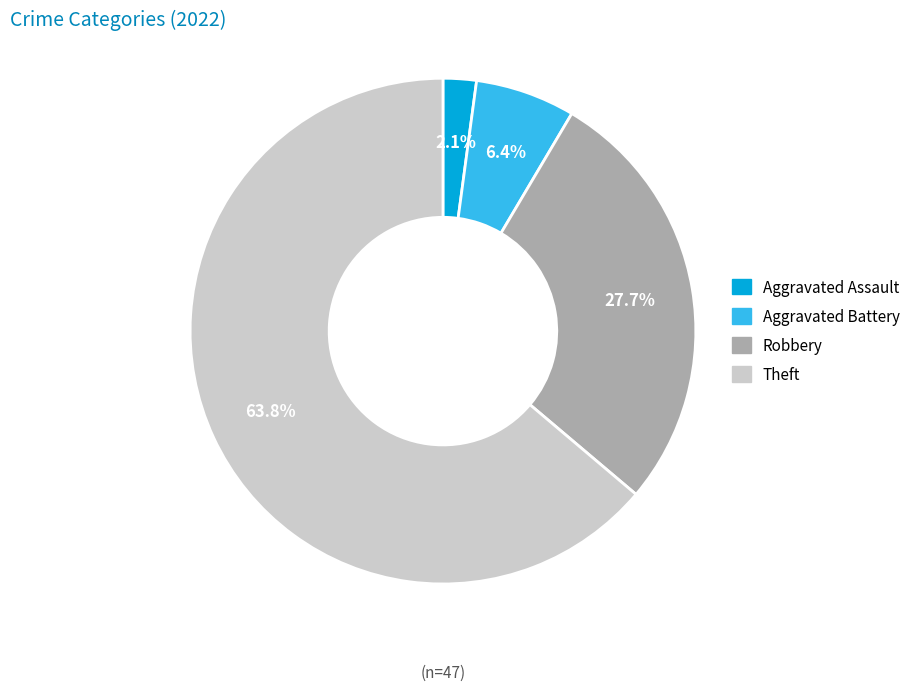

Is there any slice that represents more than half of the pie?

Yes